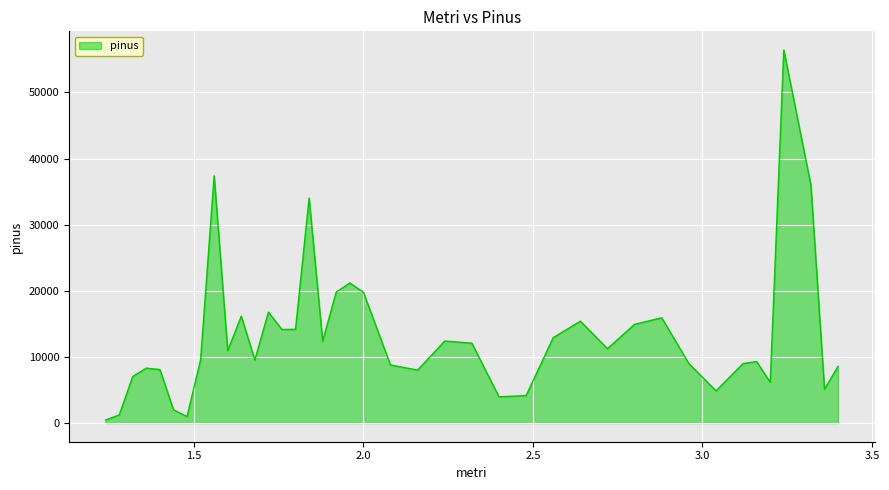

What is the difference between the maximum and minimum values?

55949